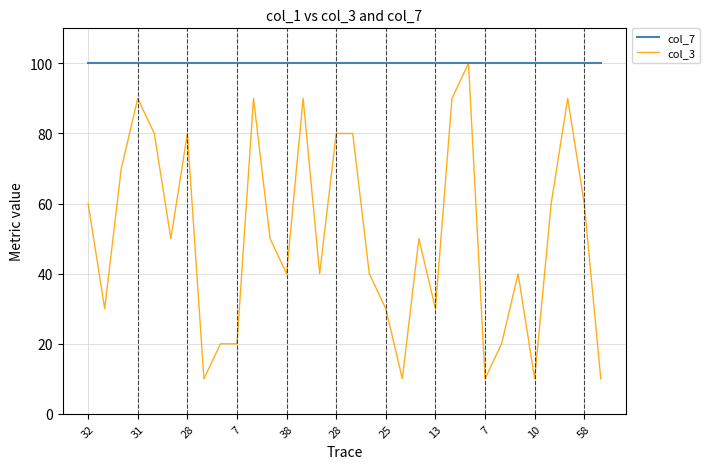

What is the sum of all col_7 values?

3200